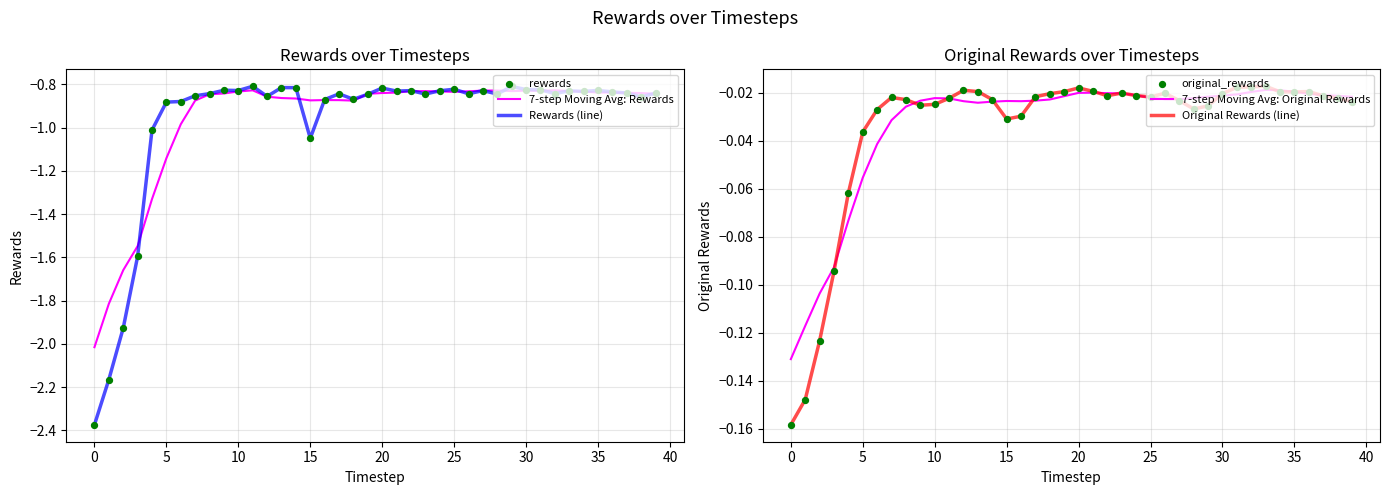

Which series has the largest total across all categories?

7-step Moving Avg: Original Rewards